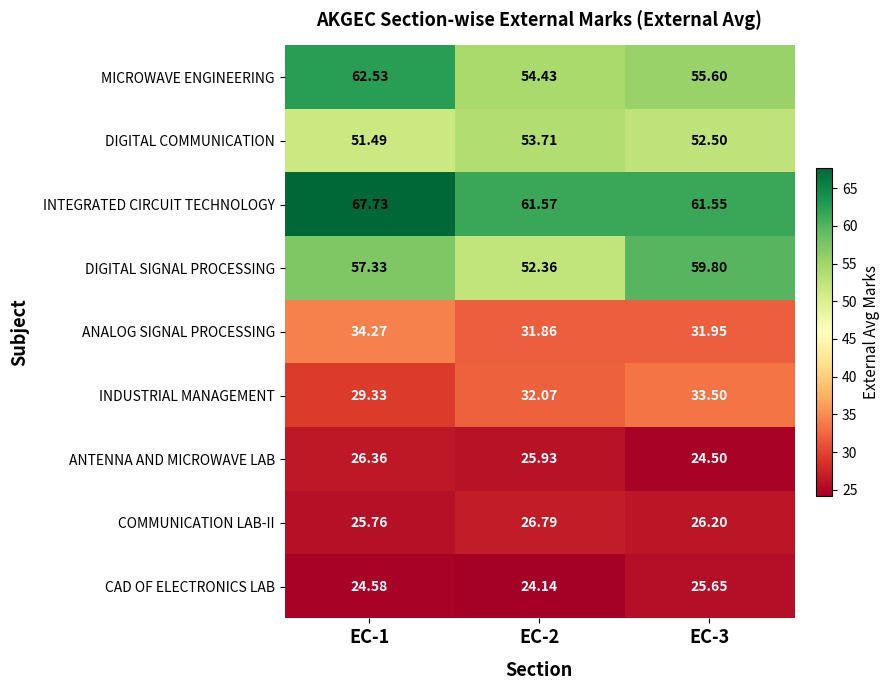

Is the value of DIGITAL SIGNAL PROCESSING at EC-2 greater than the value of ANTENNA AND MICROWAVE LAB at EC-3?

Yes